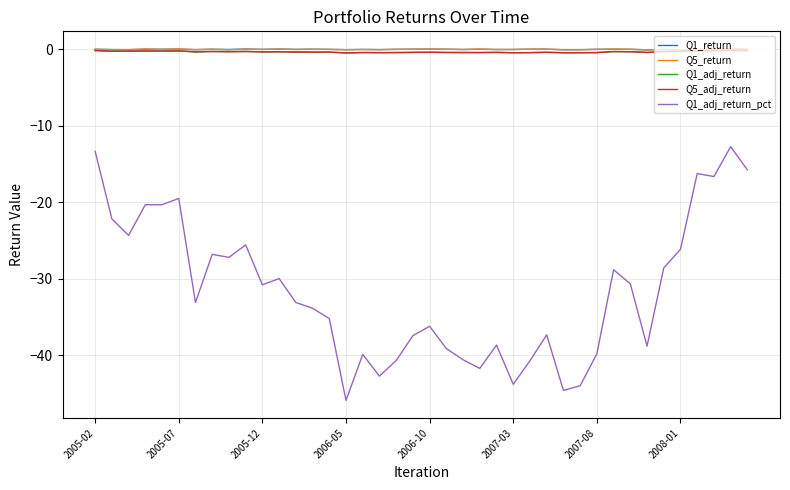

What is the difference between the maximum and minimum values in the Q1_return series?

0.1